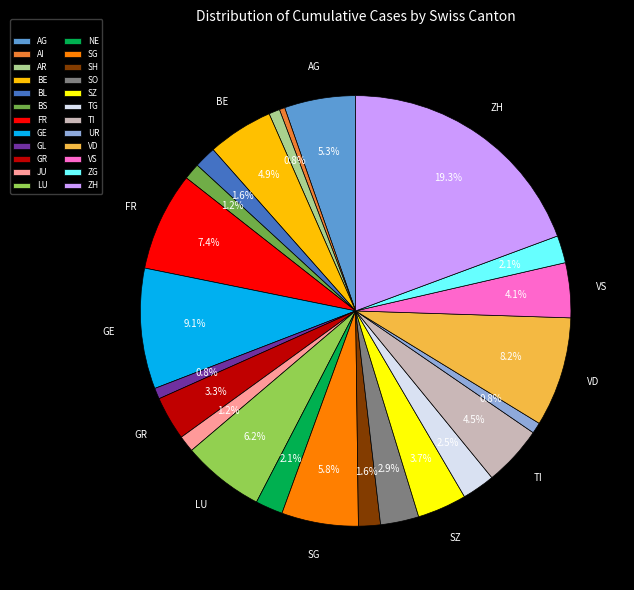

How many segments does this pie chart have?

24